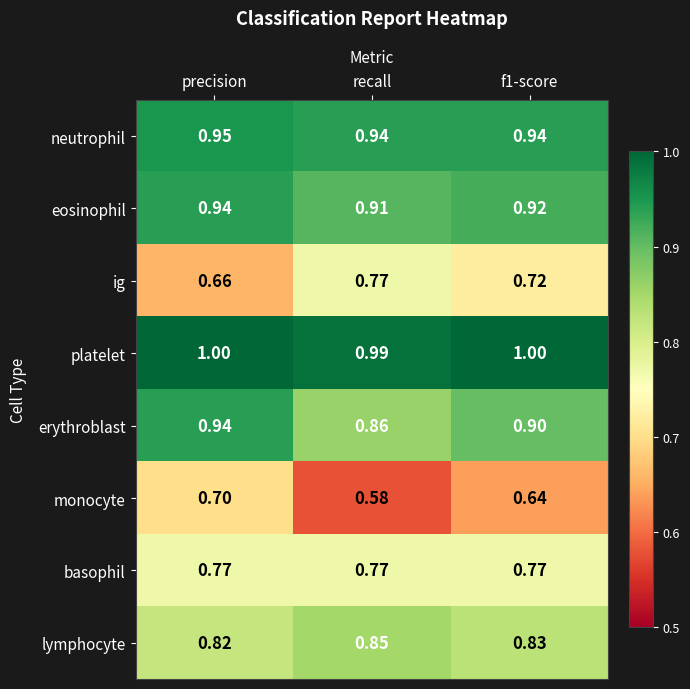

Between recall and f1-score, which series saw the biggest shift?

monocyte